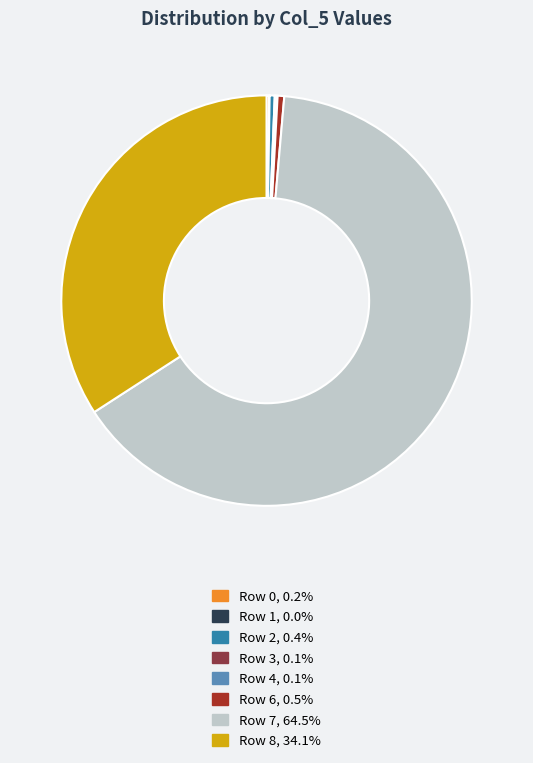

Is there a majority slice in this chart?

Yes